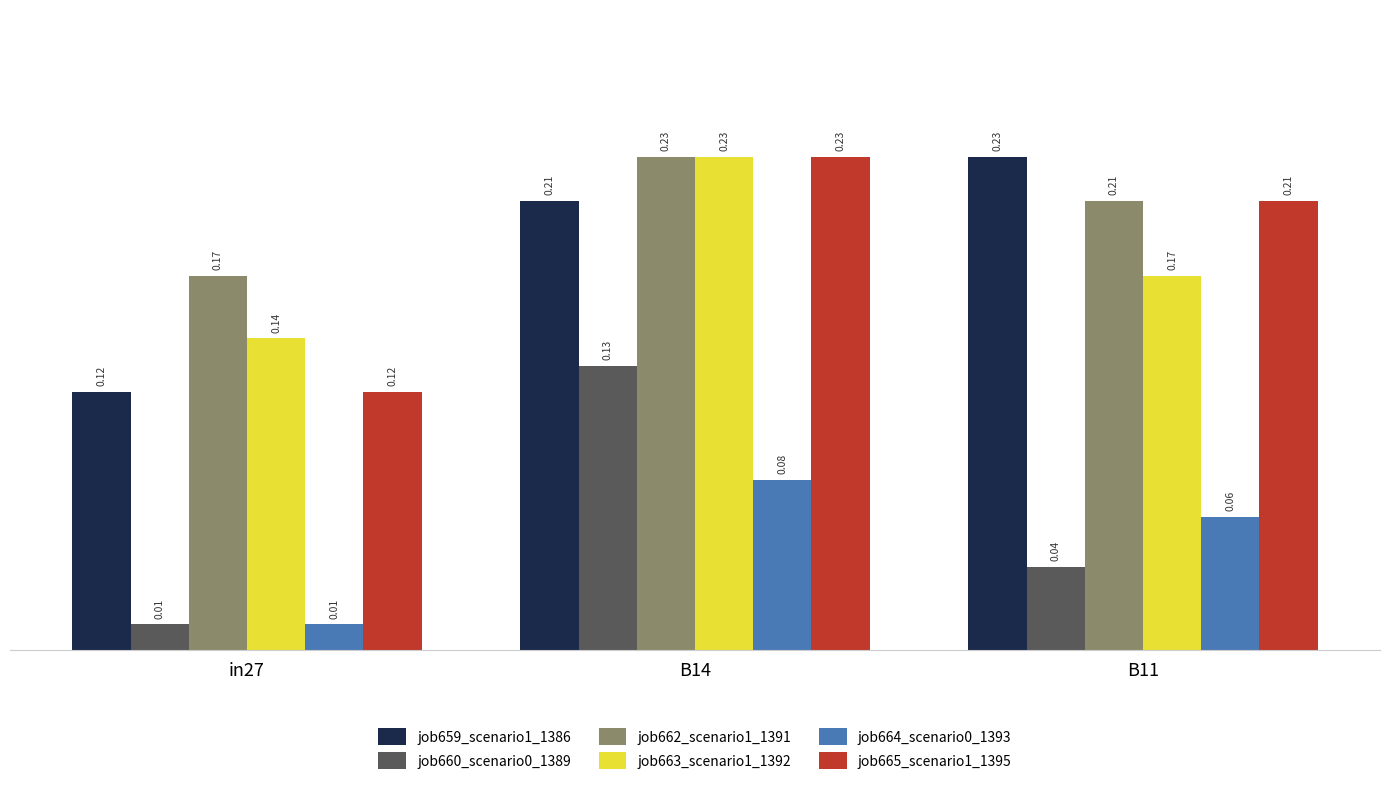

Between in27 and B11, which series saw the biggest shift?

job659_scenario1_1386